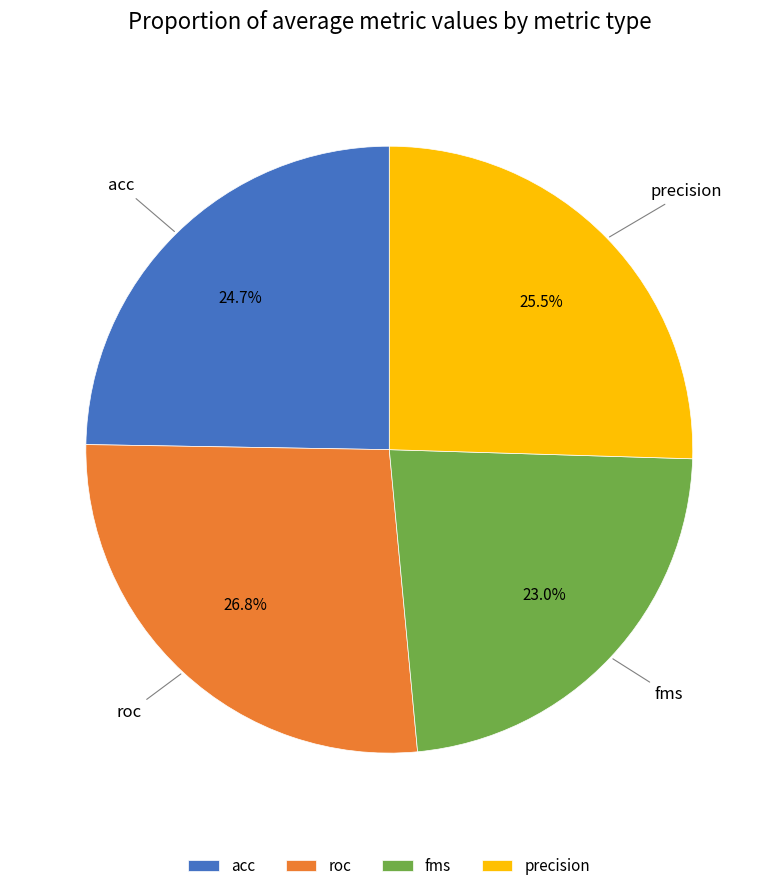

Do fms and roc together represent more than half of the pie?

Yes